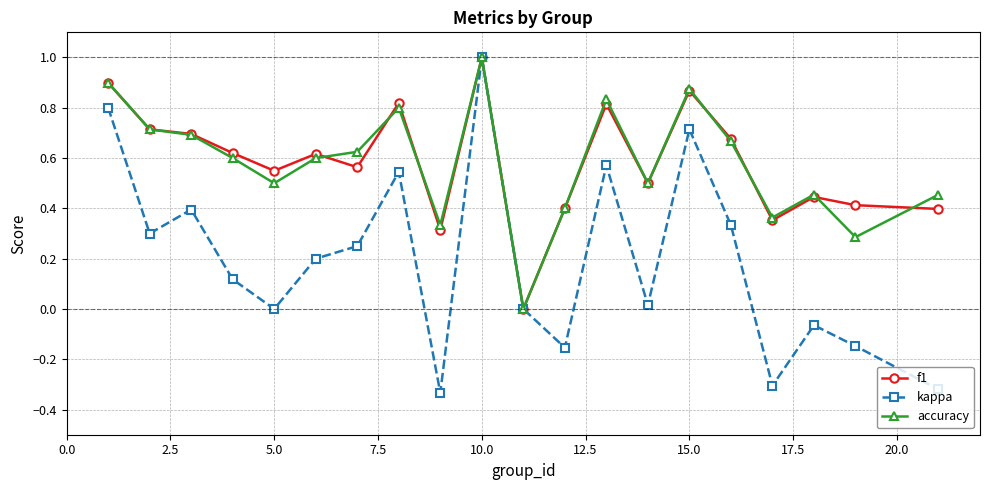

What is the greatest value displayed?

1.0